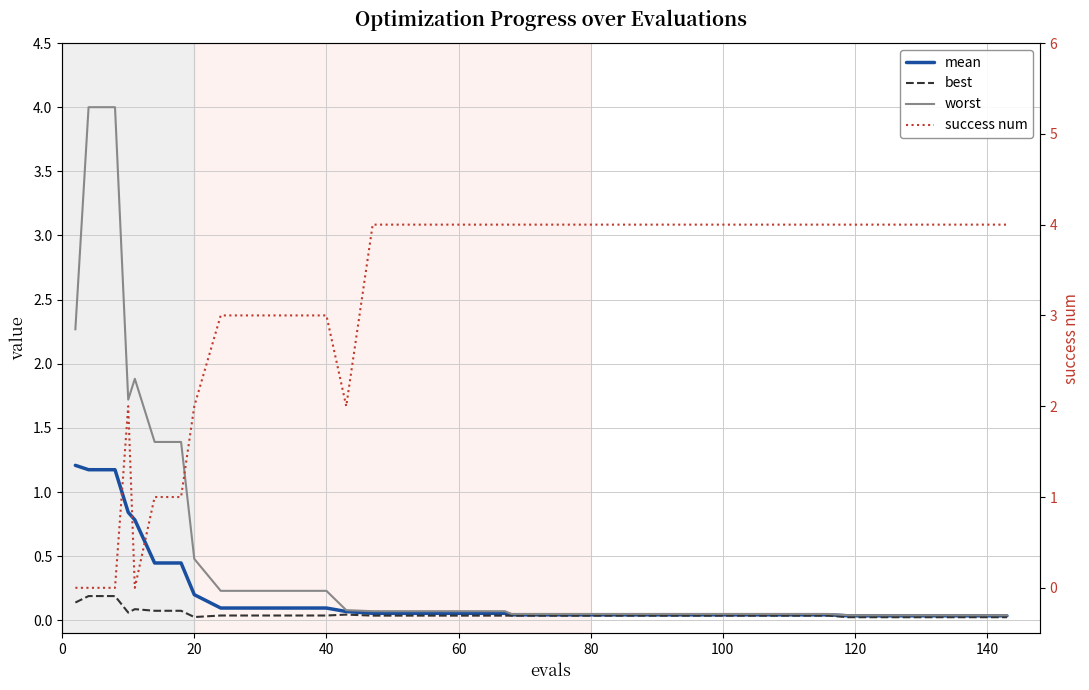

Does the chart have visible grid lines?

Yes